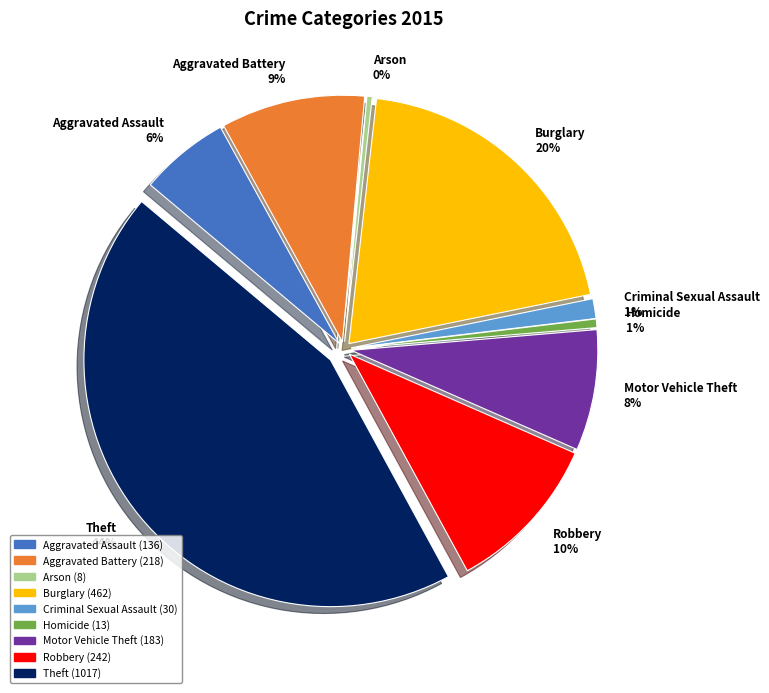

Is there a majority slice in this chart?

No